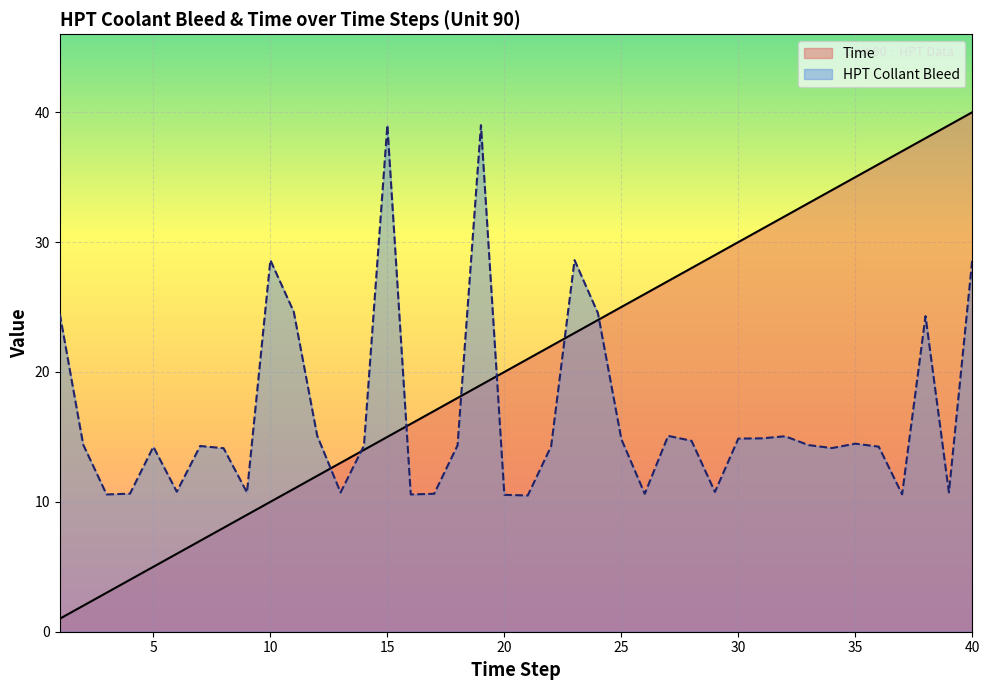

What is the greatest value displayed?

40.0